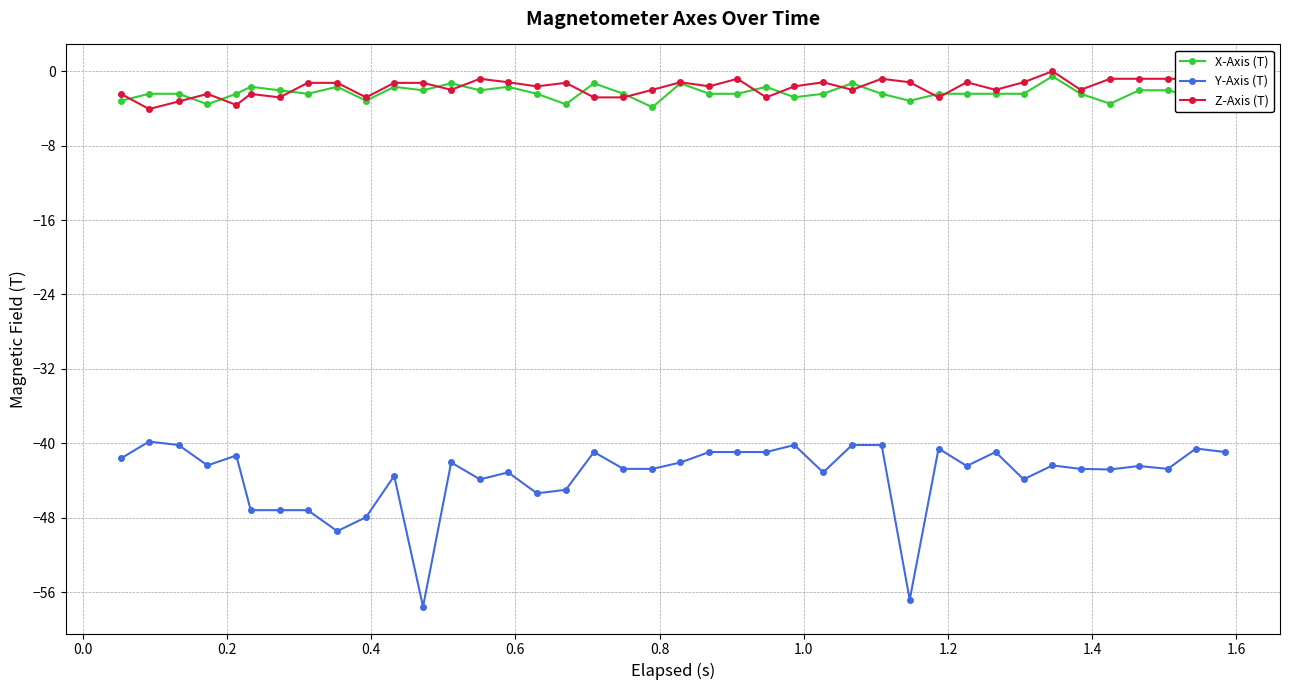

After their last crossing, which series has the higher values: Z-Axis (T) or X-Axis (T)?

Z-Axis (T)